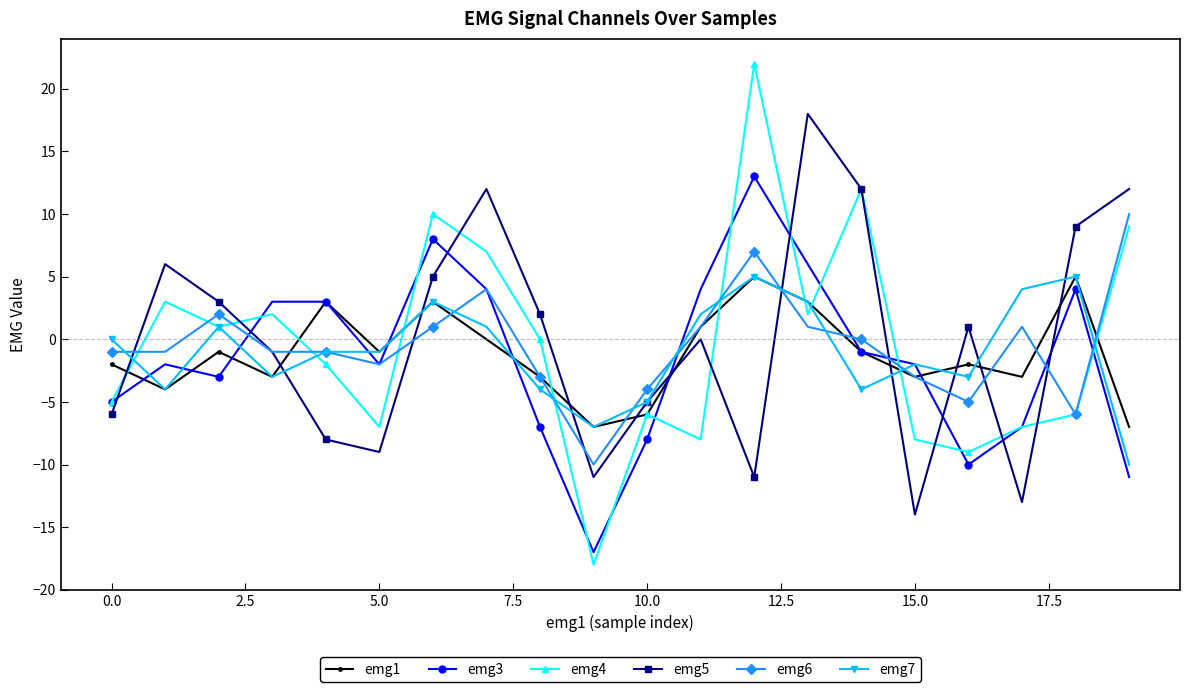

What is the difference between the maximum and second lowest values in the emg5 series?

31